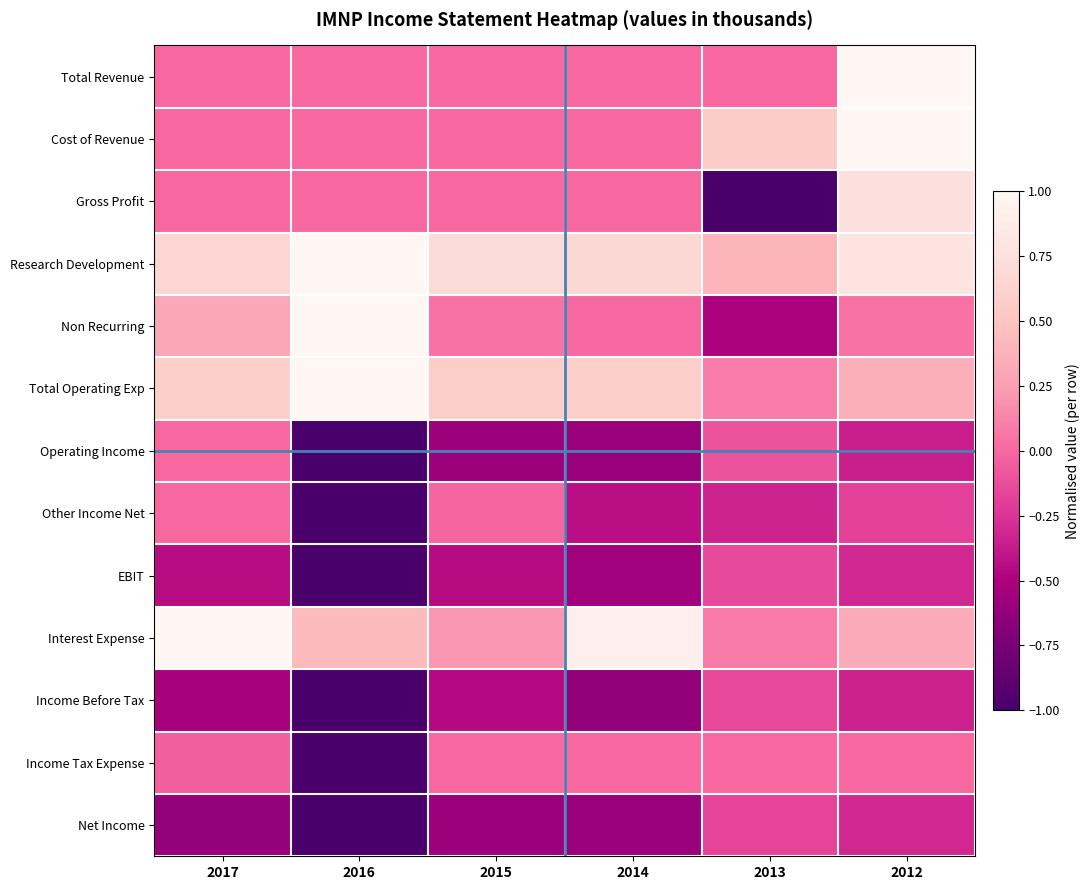

At 2013, list the series in order from largest to smallest.

Cost of Revenue, Research Development, Total Operating Exp, Interest Expense, Total Revenue, Income Tax Expense, Operating Income, EBIT, Income Before Tax, Net Income, Other Income Net, Non Recurring, Gross Profit